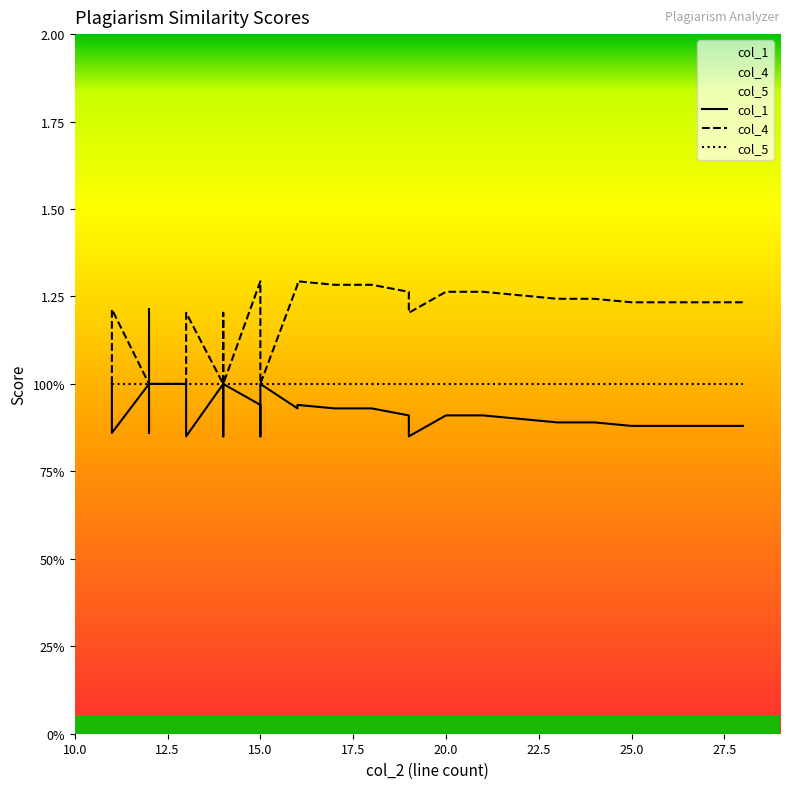

Which series has the largest total across all categories?

col_4